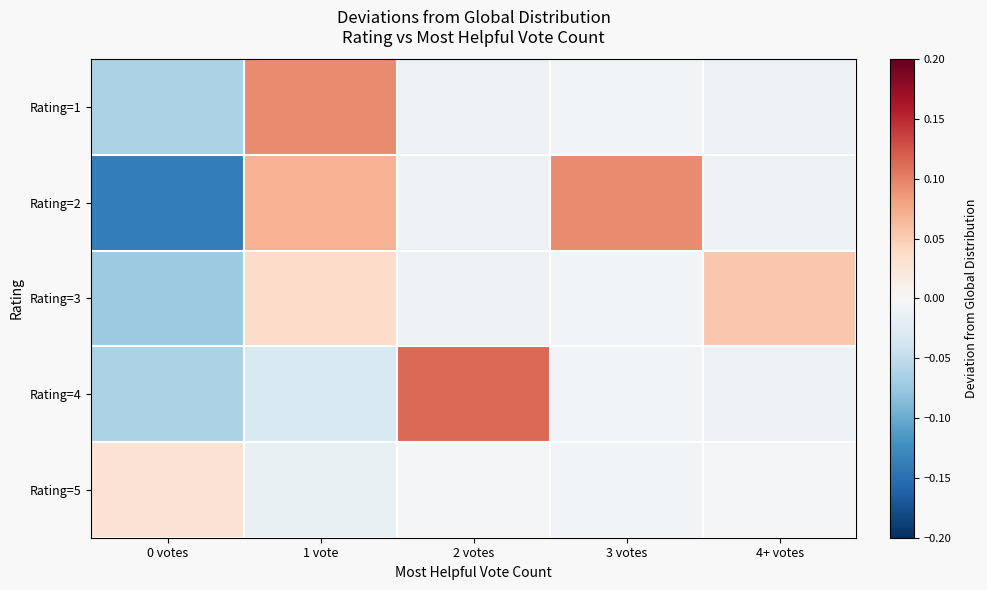

Reading left to right, transcribe all the data shown in this chart.

Rating=1: 0 votes=-0.1	1 vote=0.1	2 votes=-0.0	3 votes=-0.0	4+ votes=-0.0
Rating=2: 0 votes=-0.1	1 vote=0.1	2 votes=-0.0	3 votes=0.1	4+ votes=-0.0
Rating=3: 0 votes=-0.1	1 vote=0.0	2 votes=-0.0	3 votes=-0.0	4+ votes=0.1
Rating=4: 0 votes=-0.1	1 vote=-0.0	2 votes=0.1	3 votes=-0.0	4+ votes=-0.0
Rating=5: 0 votes=0.0	1 vote=-0.0	2 votes=-0.0	3 votes=-0.0	4+ votes=-0.0